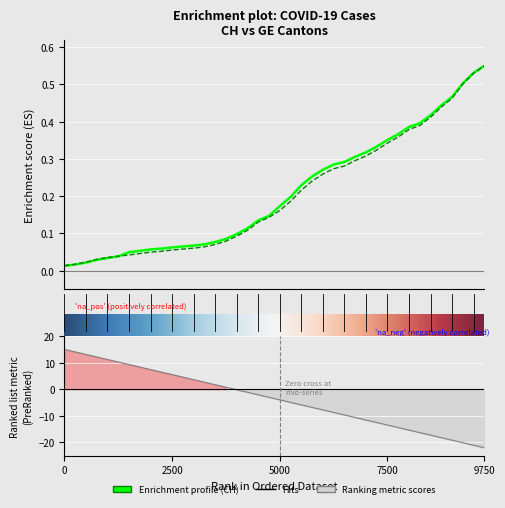

Rank the series by their maximum value, from lowest to highest.

CH, GE